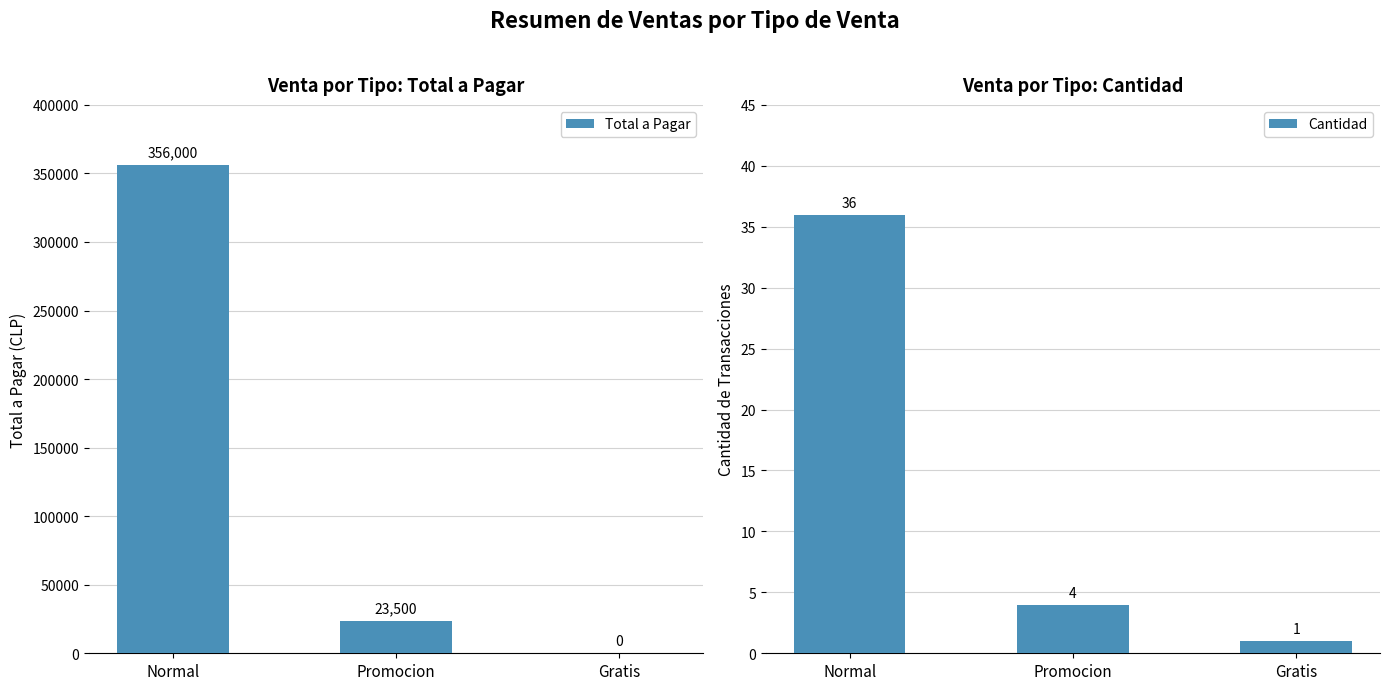

What is the sum of the Cantidad values at Normal and Promocion?

40